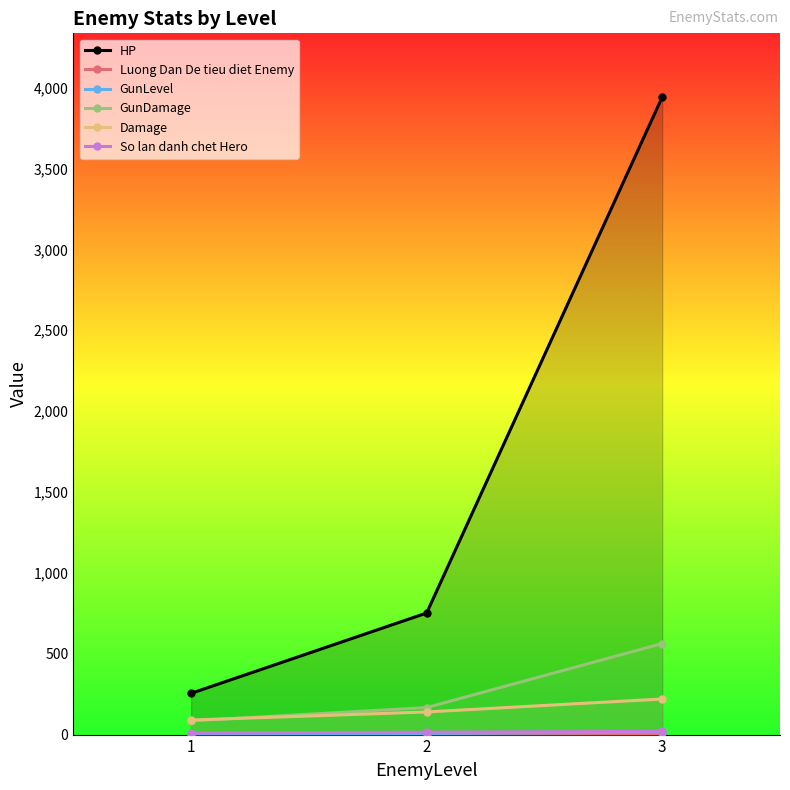

What is the difference between the So lan danh chet Hero values at 1 and 2?

5.0